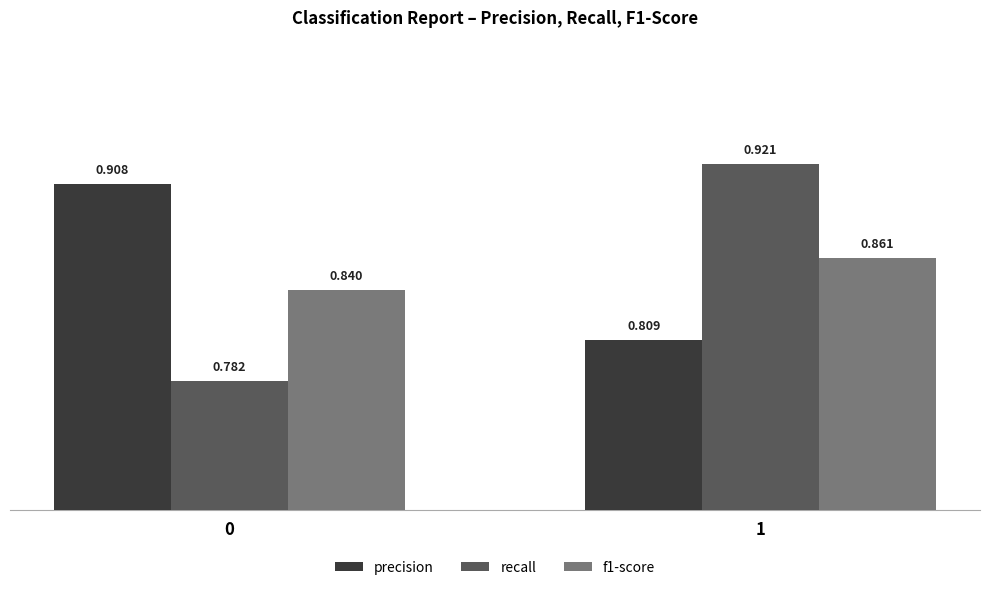

The value of recall at 0 is 0.3. True or false?

False